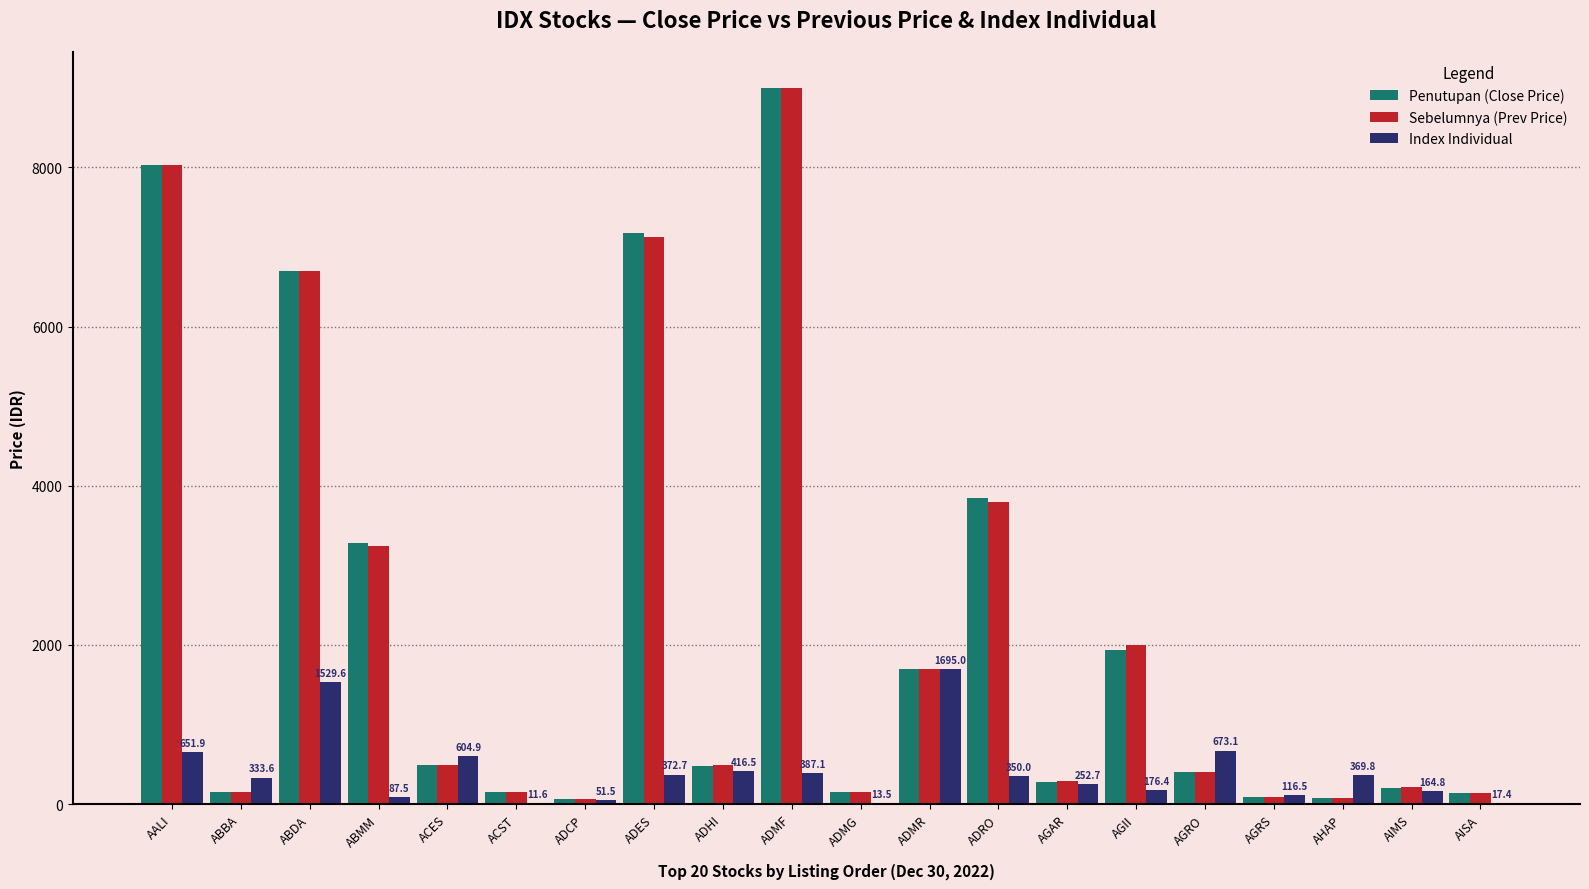

At which label is Sebelumnya (Prev Price) closest to 4533?

ADRO